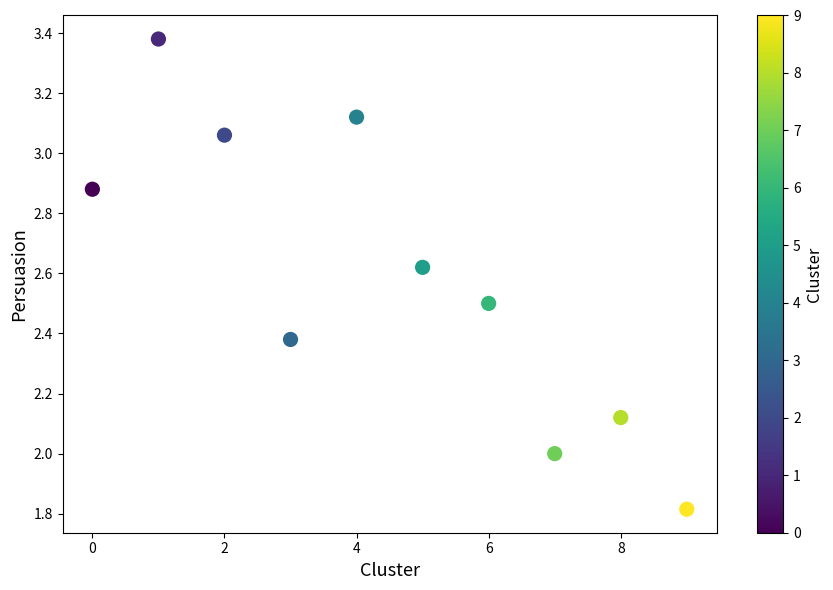

What is the range of Y values (max minus min)?

1.6